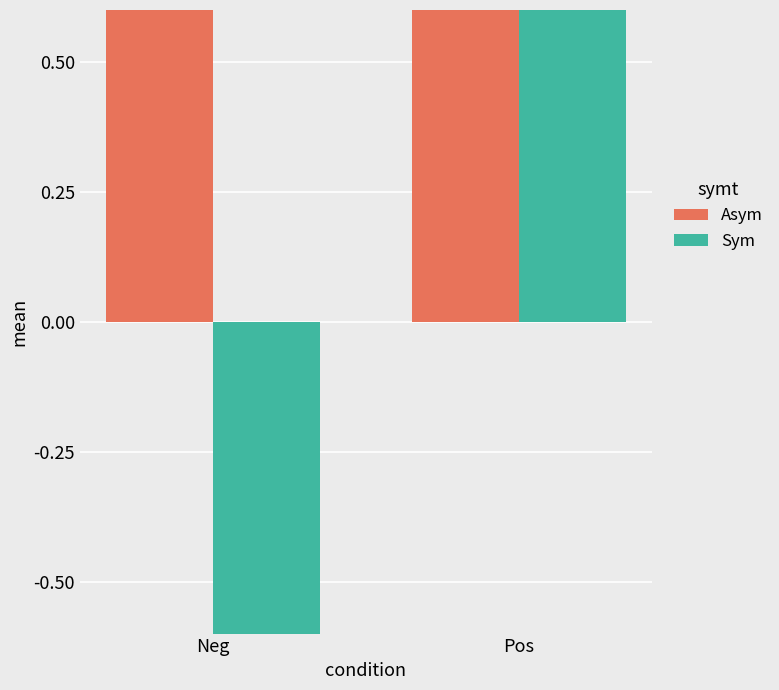

What is the sum of all Sym values?

3.1